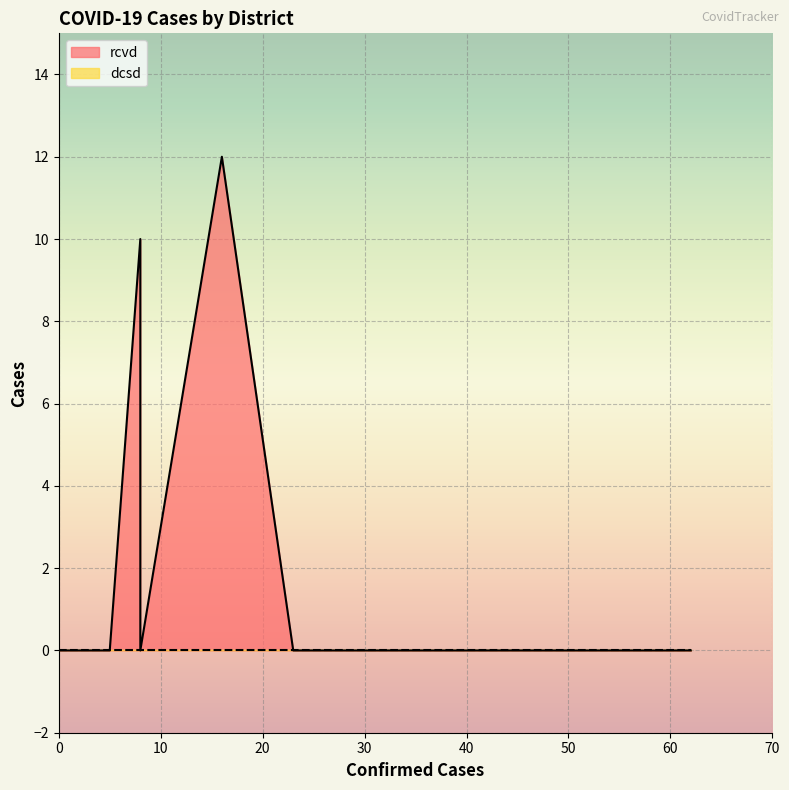

True or false: dcsd and rcvd cross at least once.

False